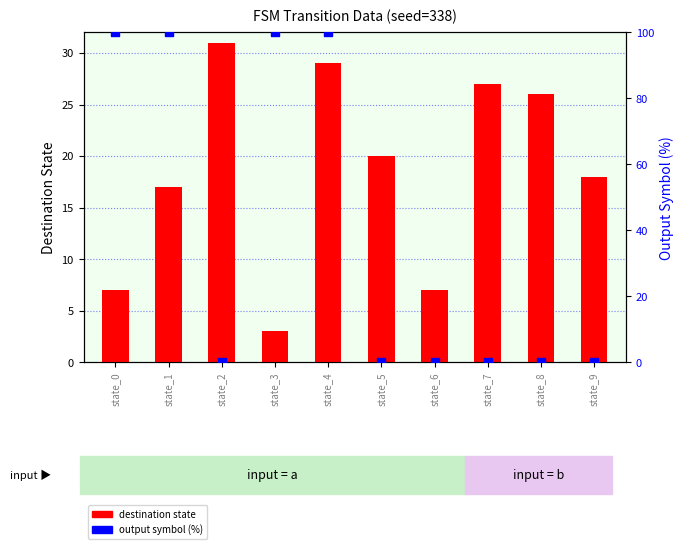

What is the total value across all series at state_5?

20